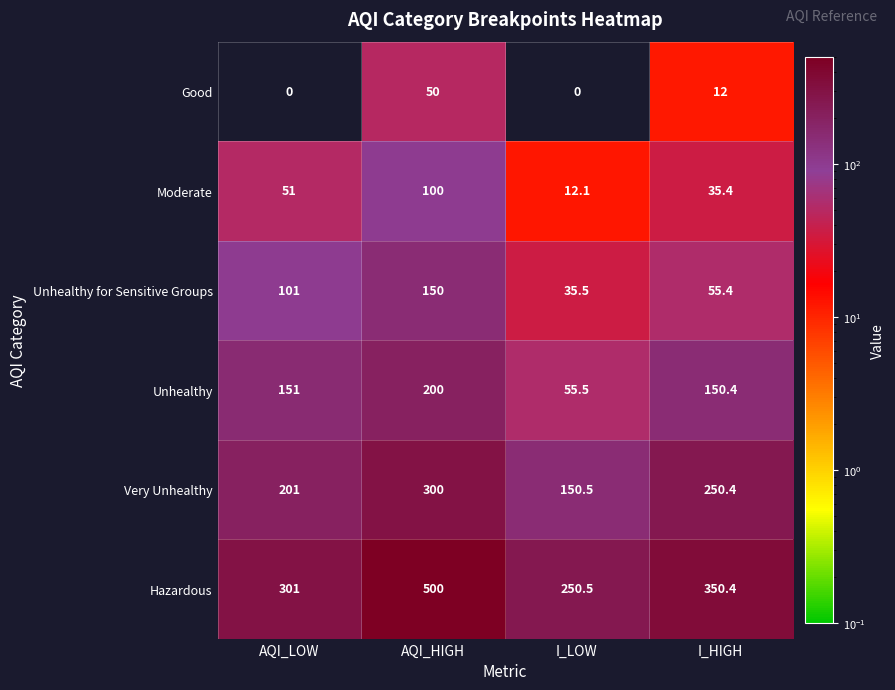

Is it true that Moderate equals 47.7 at I_HIGH?

False